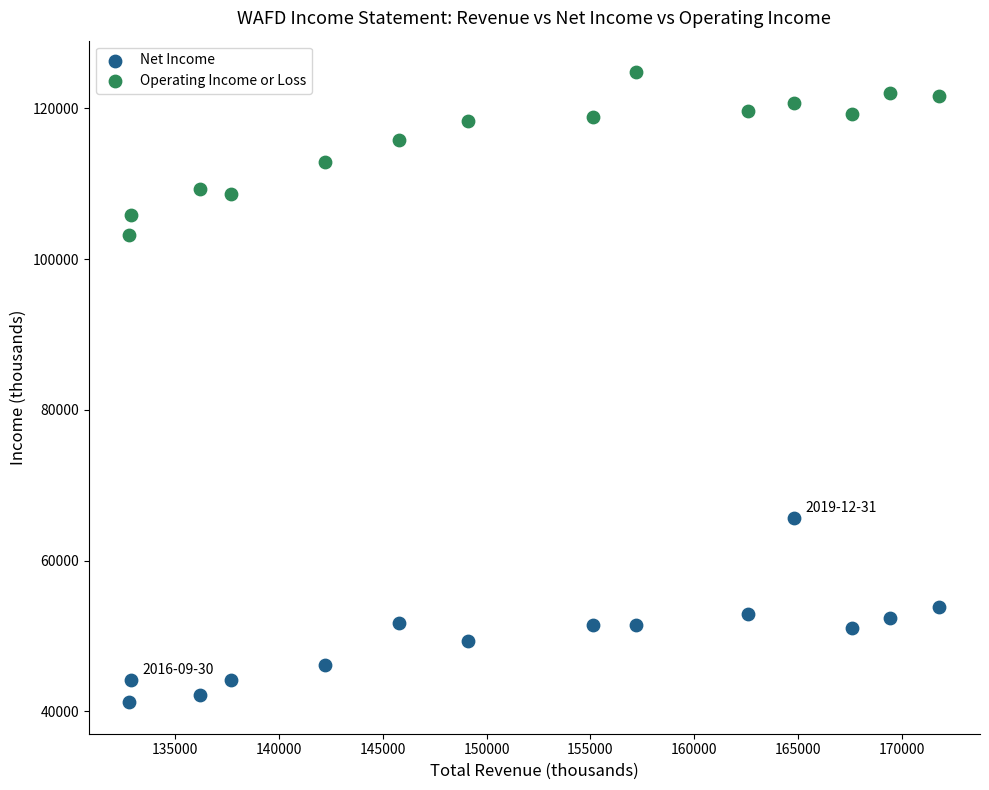

Across all data points, what is the range of X values (max minus min)?

39000